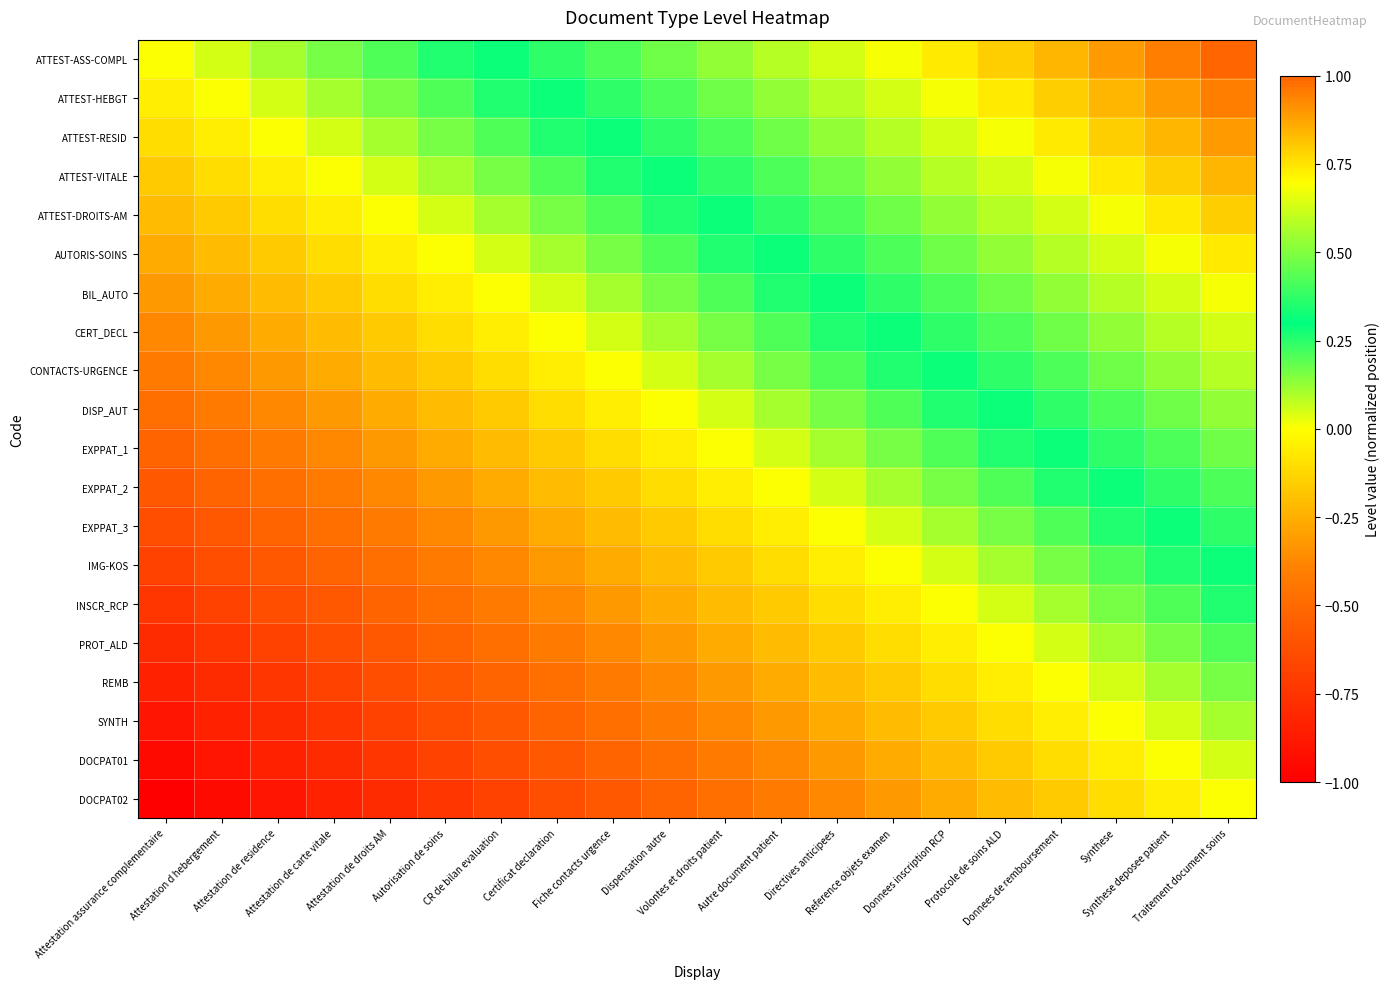

What is the total value across all series at Protocole de soins ALD?

5.8